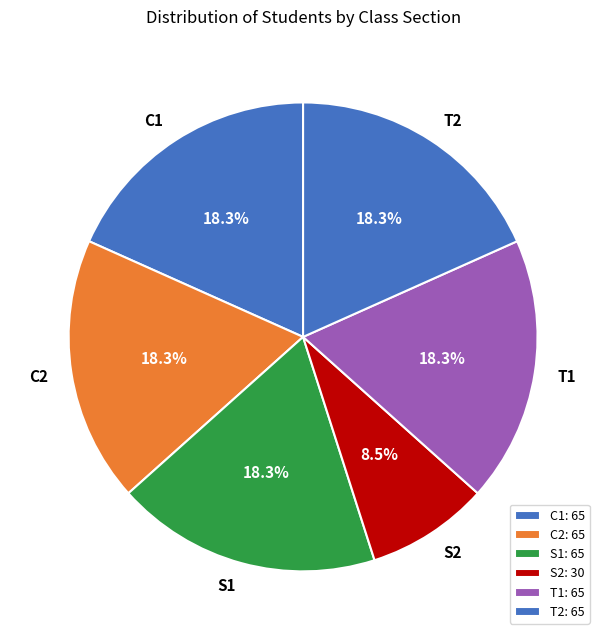

Is the sum of S1 and C2 greater than half?

No